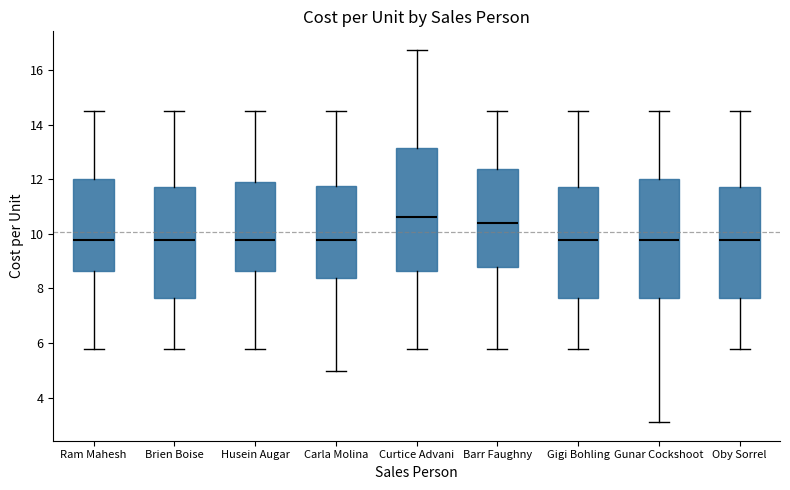

Where is the upper edge of the box for Carla Molina on the y-axis? The values are not printed on the chart, so give them approximately, as read against the axis.

11.8